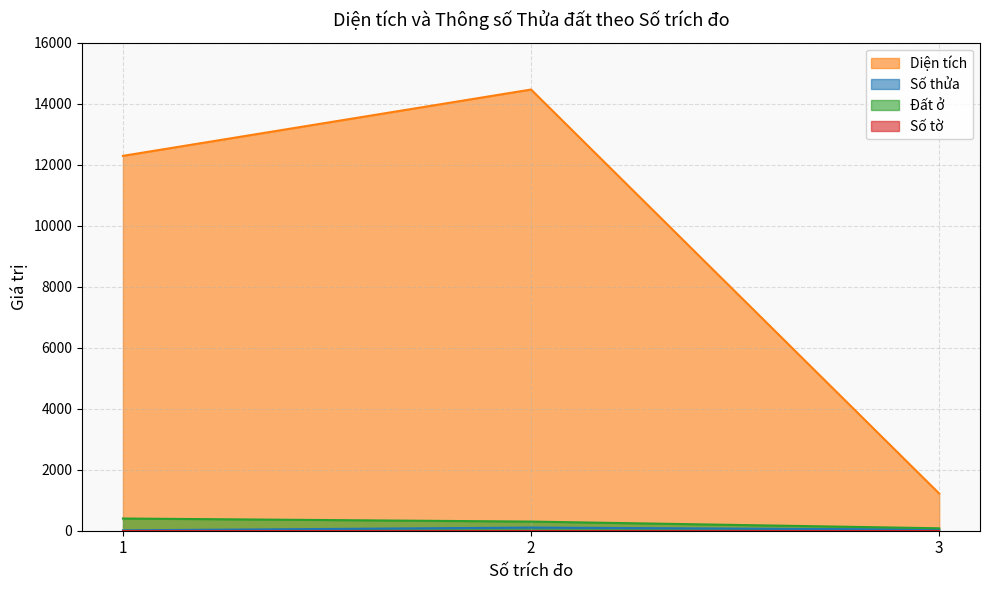

The Diện tích series shows 1769.0 at 3. True or false?

False